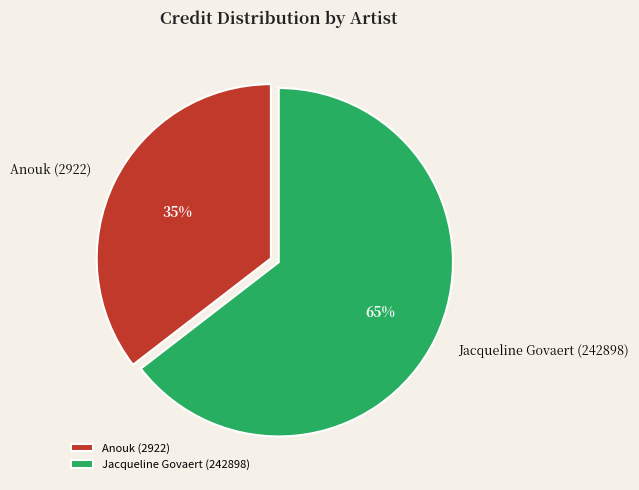

To the nearest percent, what portion does Jacqueline Govaert (242898) represent?

65%